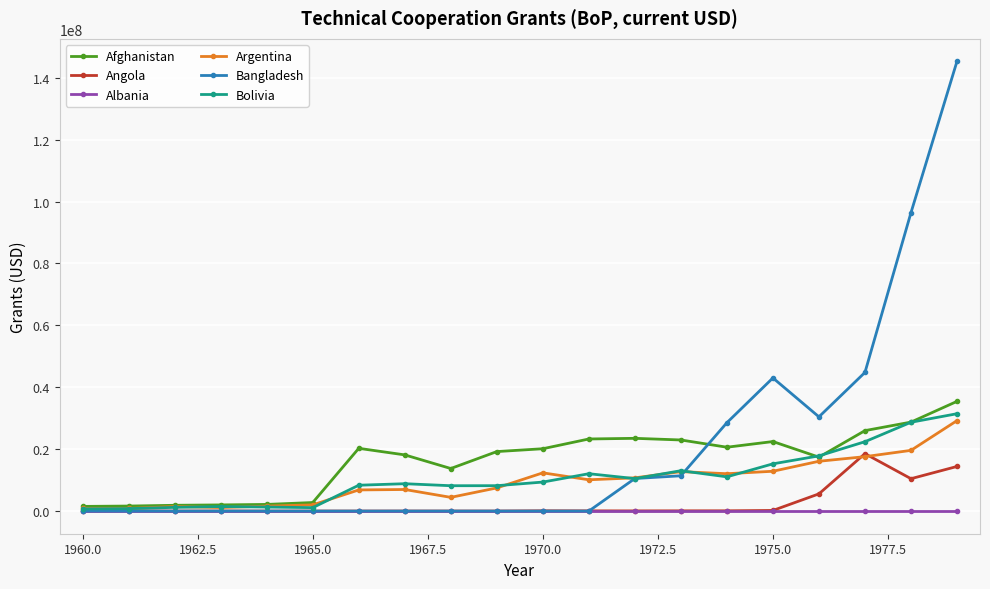

What is the greatest value displayed?

145290000